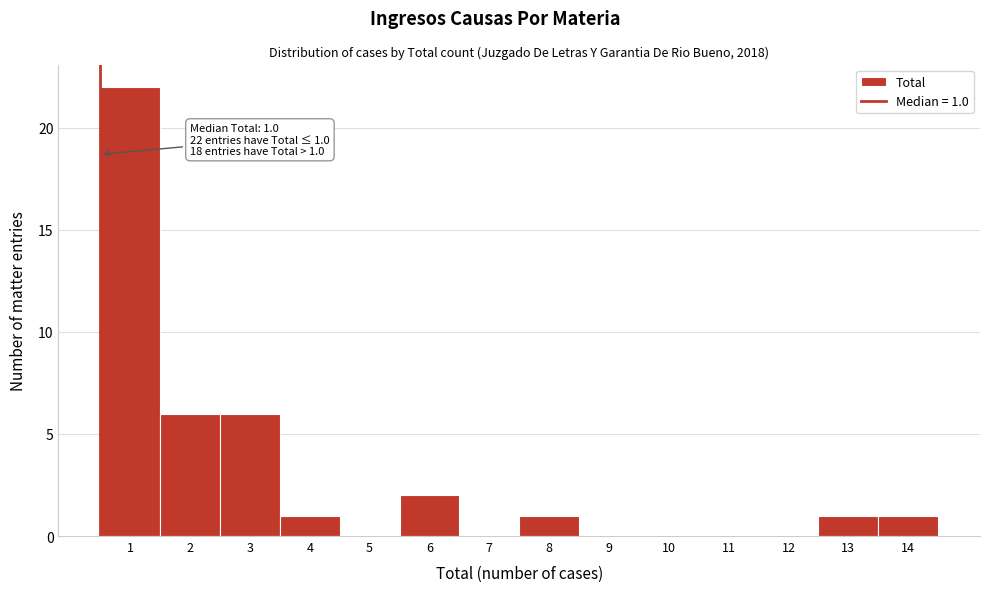

Reading left to right, transcribe all the data shown in this chart.

1=22	2=6	3=6	4=1	5=0	6=2	7=0	8=1	9=0	10=0	11=0	12=0	13=1	14=1